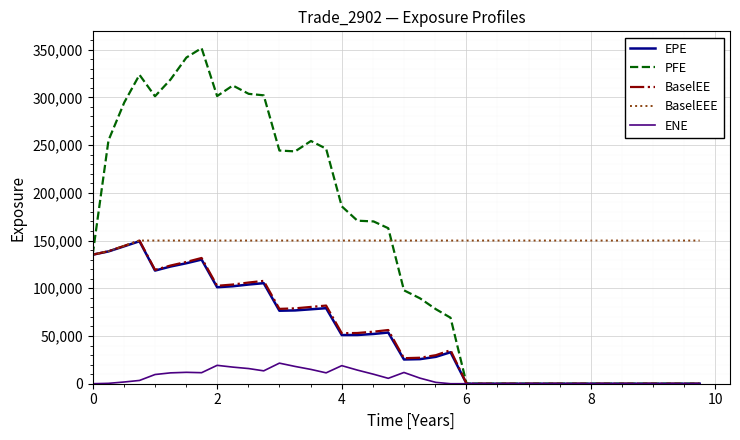

What is the maximum value for EPE?

149275.0